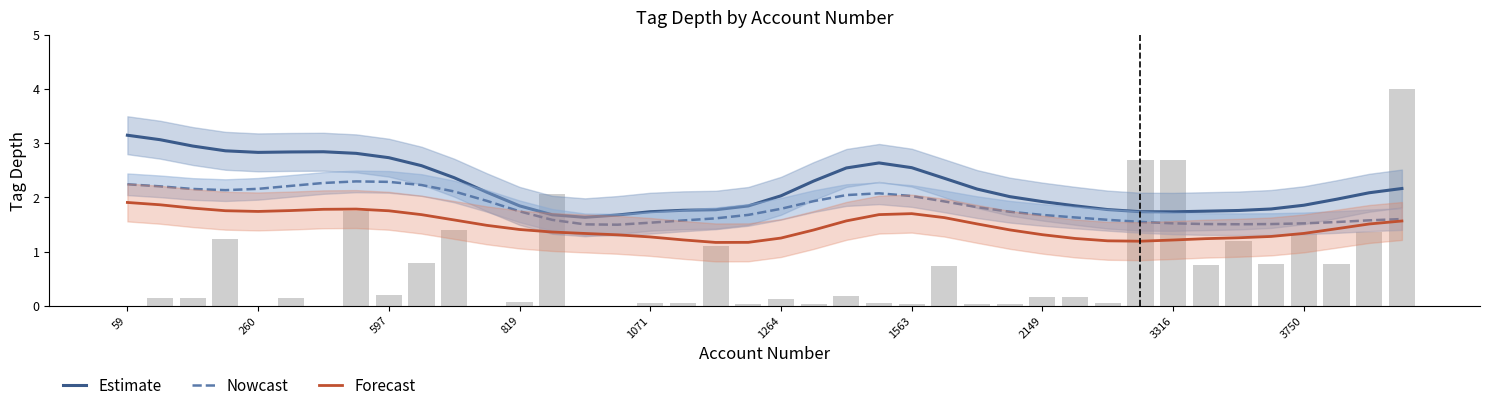

Which series has the widest spread of values?

Estimate